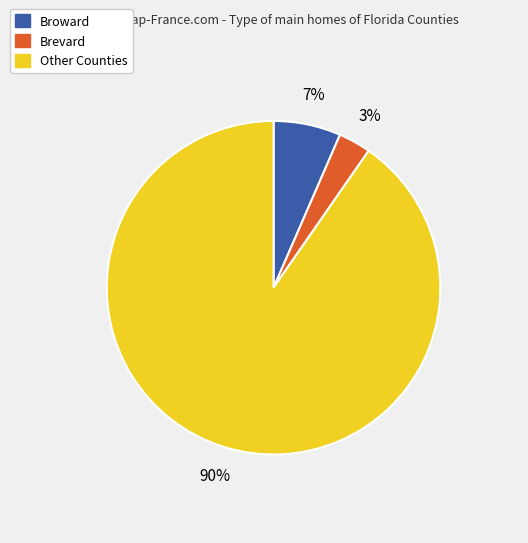

To the nearest percent, what is the difference between the largest and smallest slice percentages?

87%